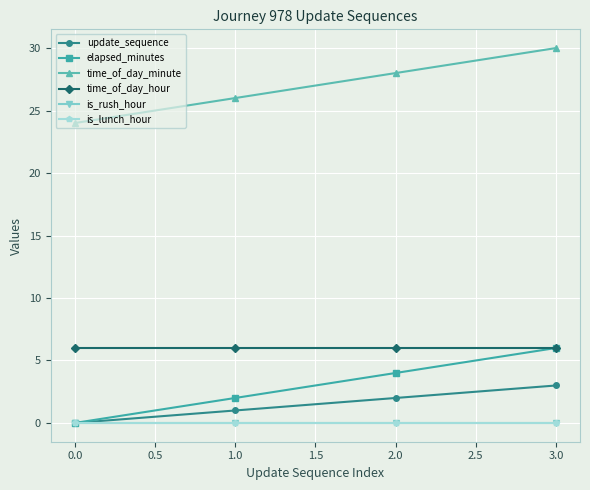

Reading left to right, list all the values displayed in this chart.

update_sequence: 0	1	2	3
elapsed_minutes: 0	2	4	6
time_of_day_minute: 24	26	28	30
time_of_day_hour: 6	6	6	6
is_rush_hour: 0	0	0	0
is_lunch_hour: 0	0	0	0